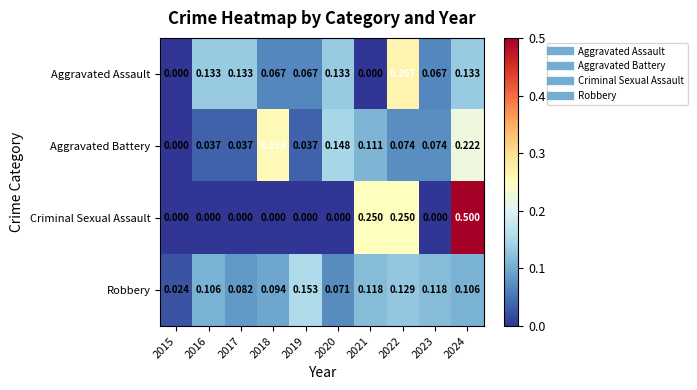

Which series has the largest total across all categories?

Robbery